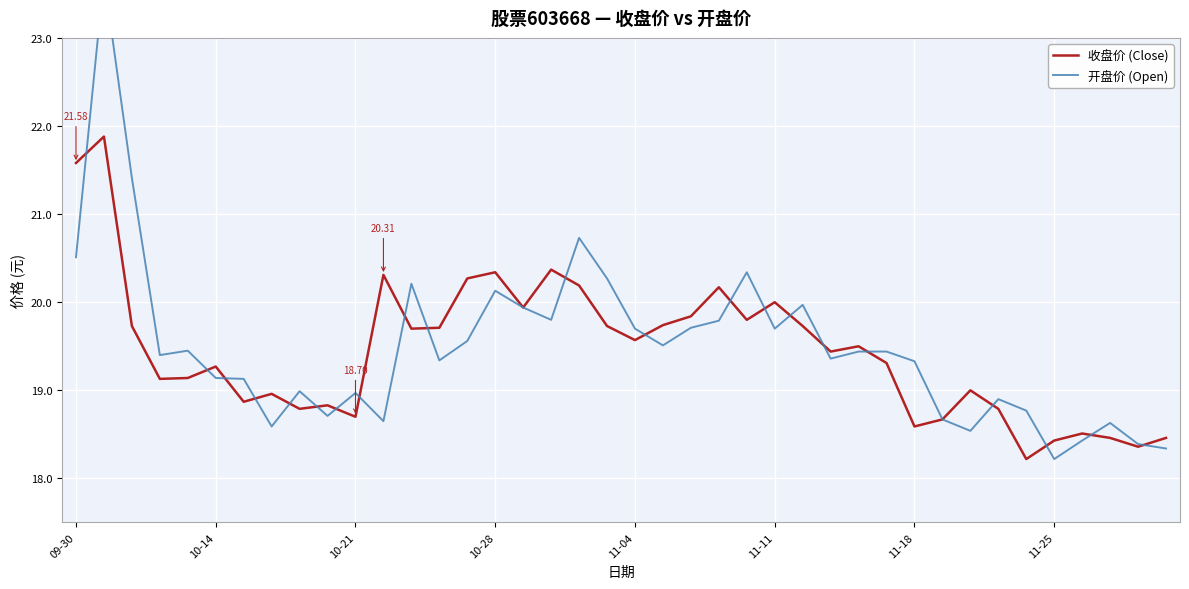

How many interior local peaks does the 开盘价 (Open) series have?

11